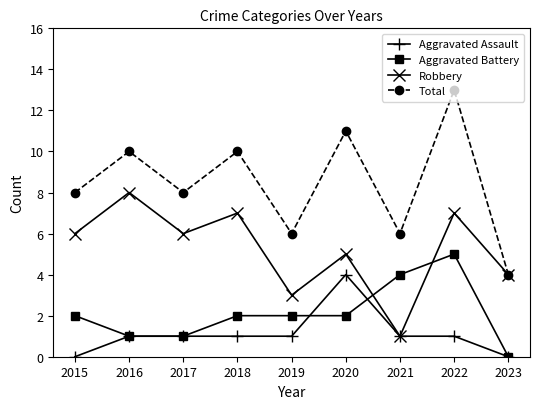

What is the value of the Aggravated Battery point at the 3rd from the left?

1